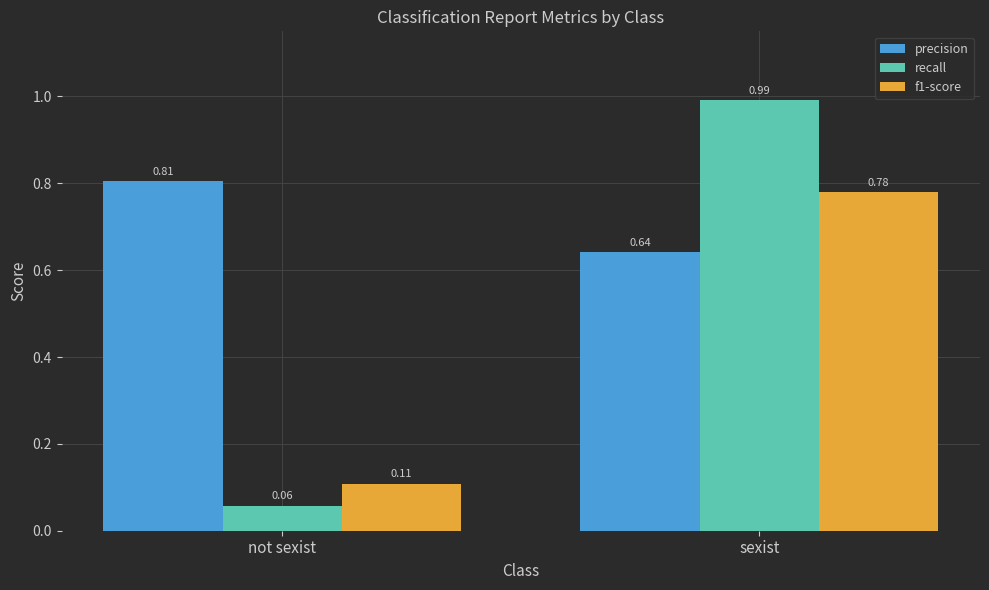

Which series has the largest total across all categories?

precision